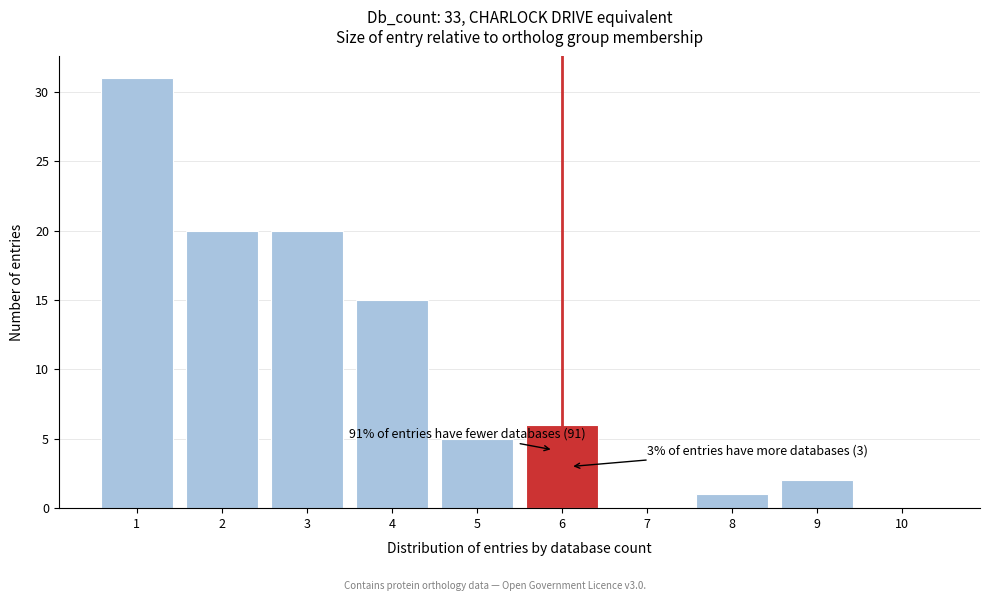

Which range on the x-axis has the tallest bar?

0.5 to 1.5